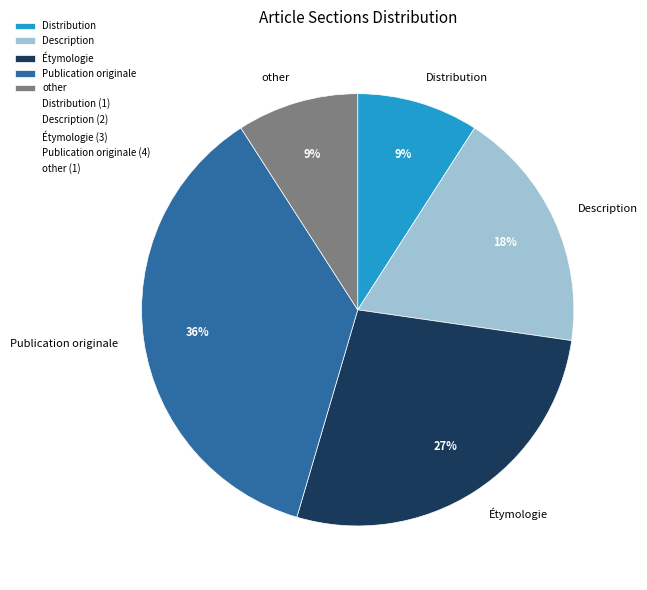

How many segments does this pie chart have?

5